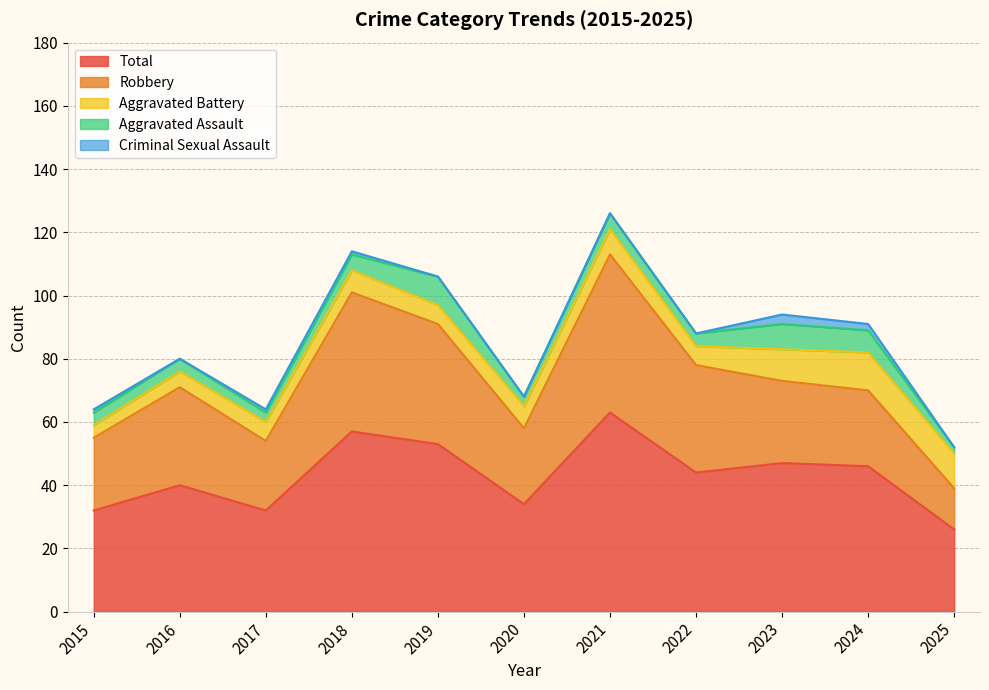

Which category has the highest value across all series?

2021